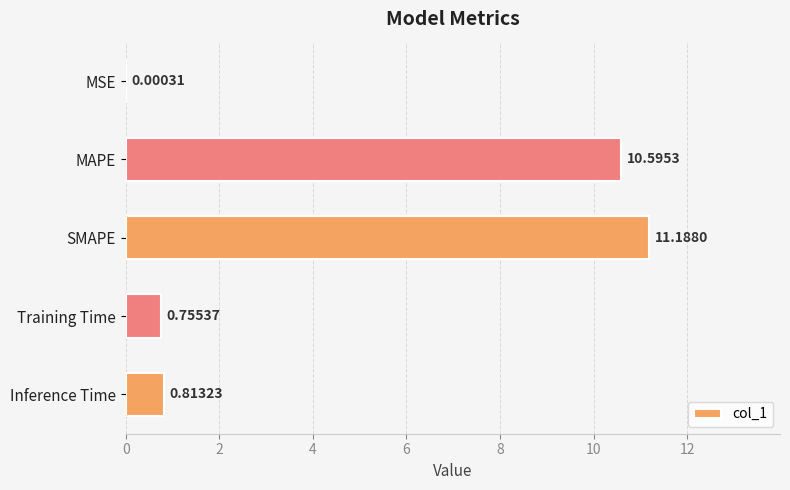

Which label corresponds to the largest value in the chart?

SMAPE